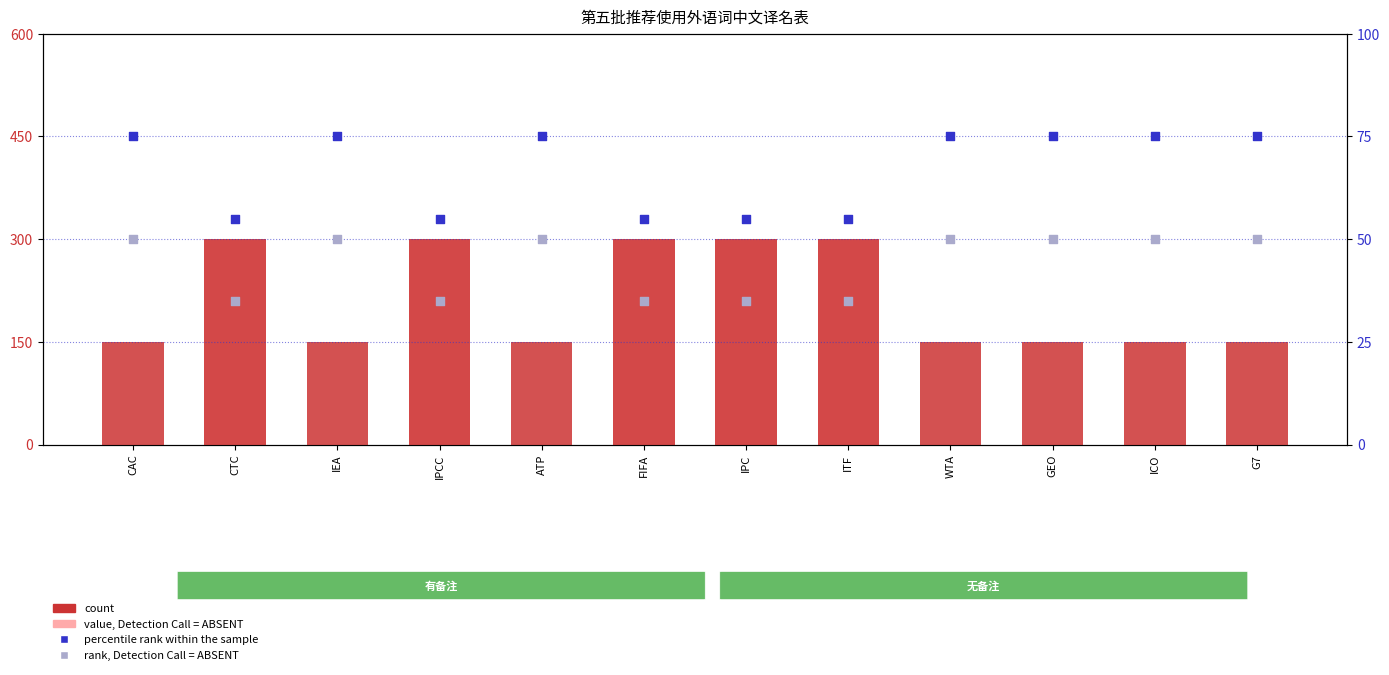

Which series contains the highest Y value?

count